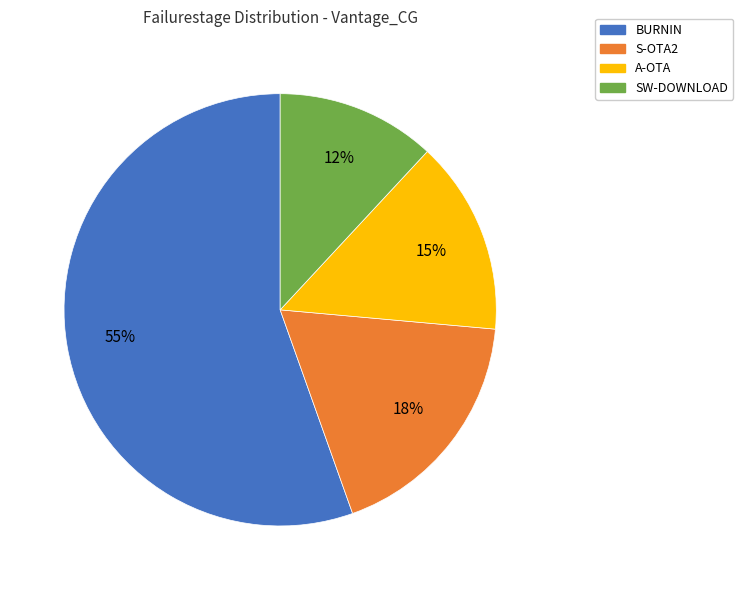

Approximately how many times larger is the value at S-OTA2 compared to SW-DOWNLOAD?

1.5